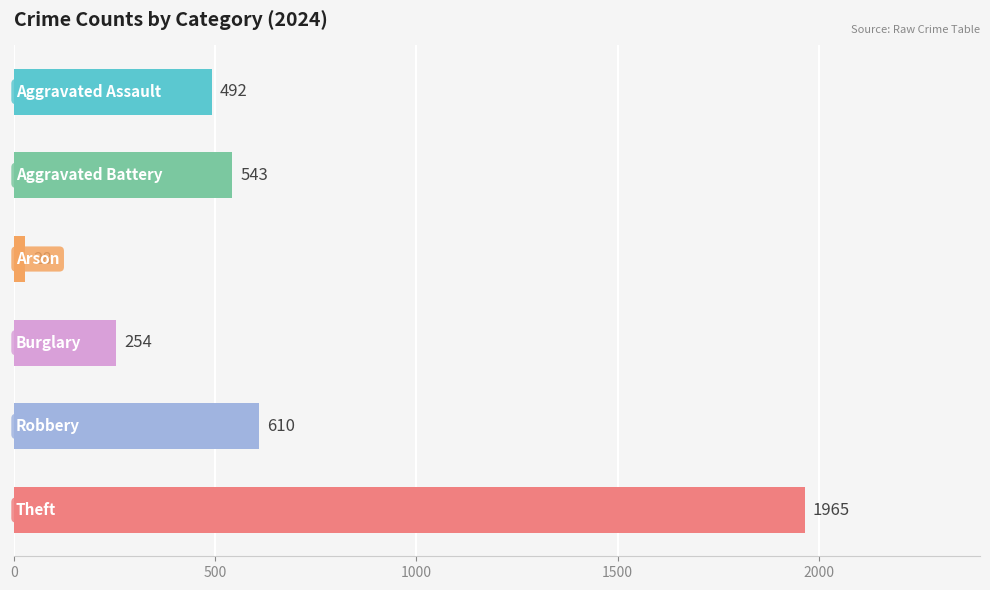

How many bars are there in total?

6